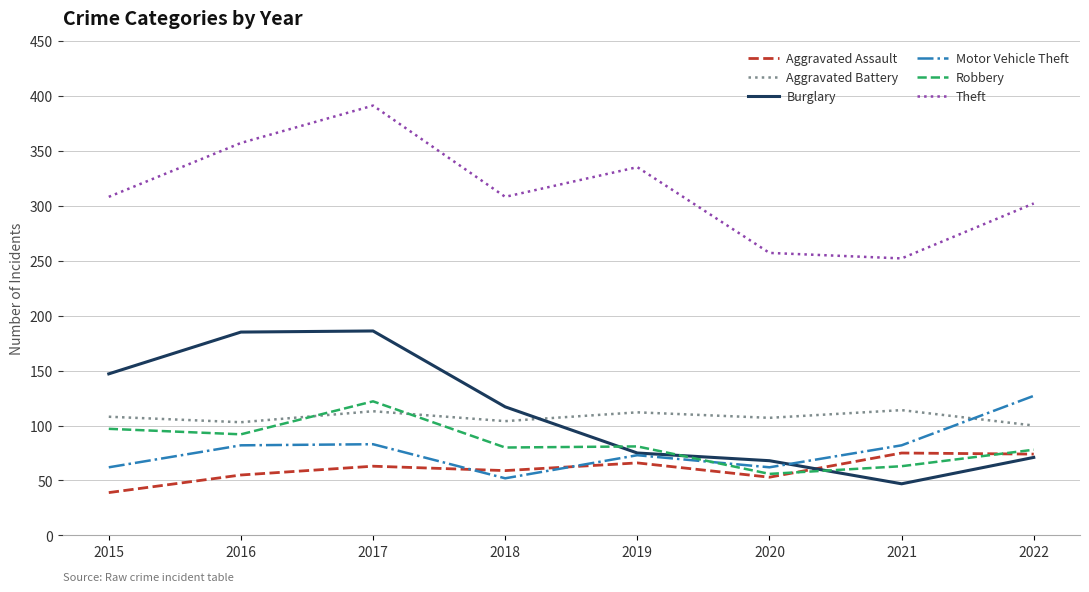

What is the maximum value shown in the chart?

391